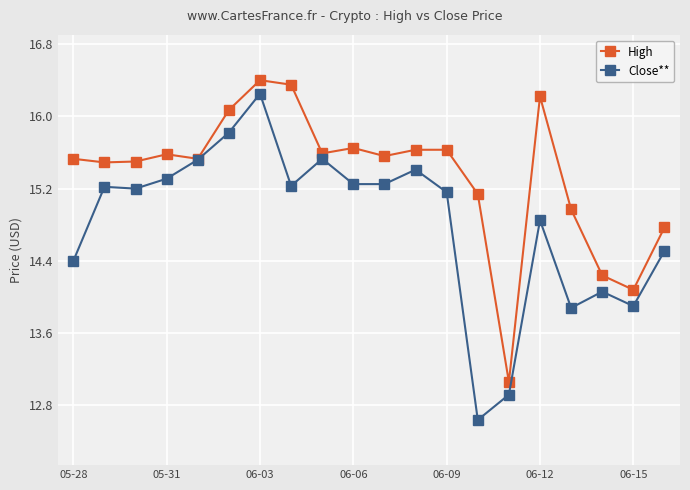

Rank the series by their average value, from lowest to highest.

Close**, High